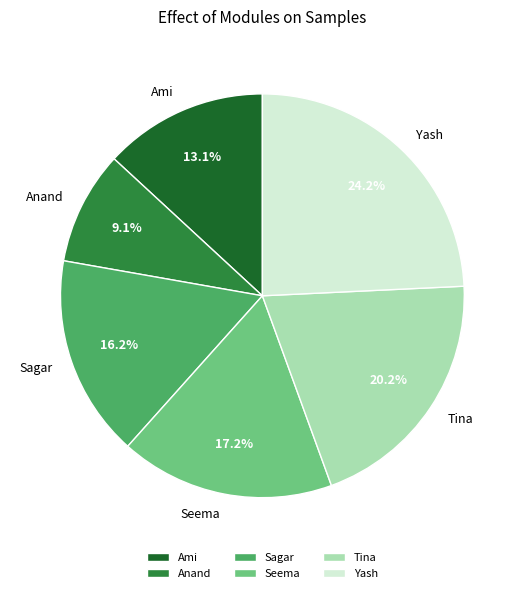

What is the smallest slice in the pie chart?

Anand